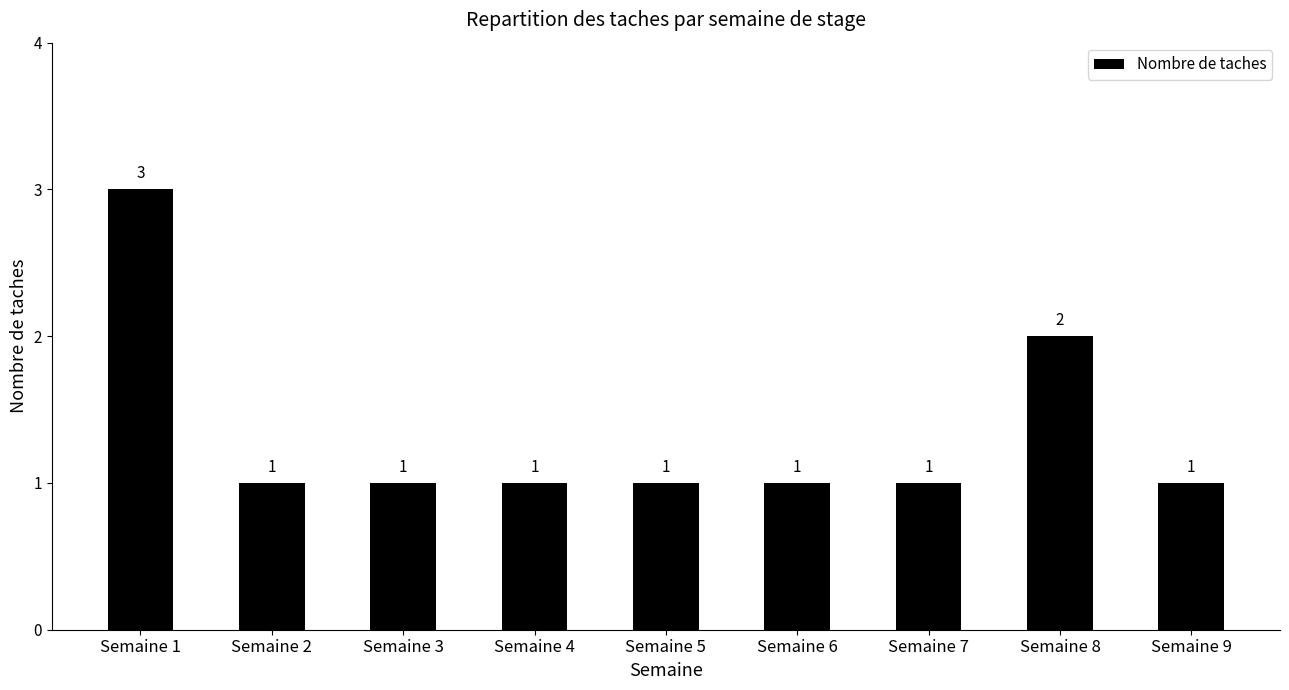

What is the change in value from Semaine 1 to Semaine 3?

-2